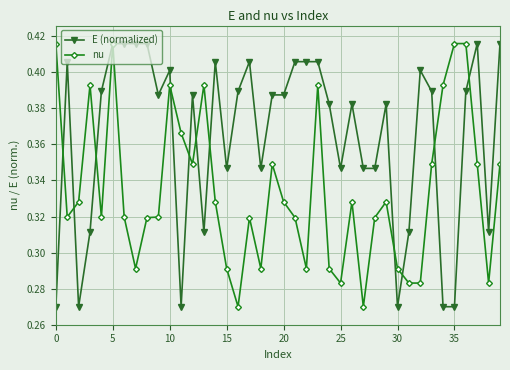

Does the chart display data point markers on the line(s)?

Yes